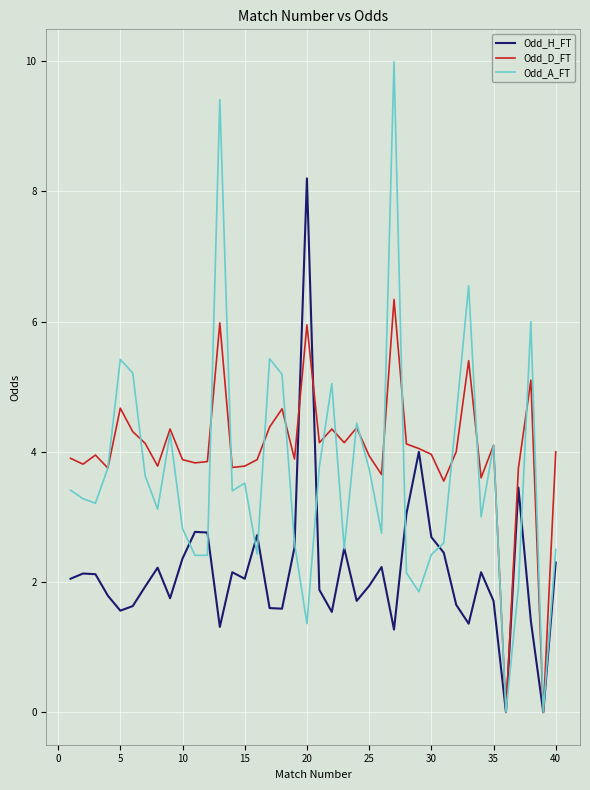

Which series has the largest range (max minus min)?

Odd_A_FT